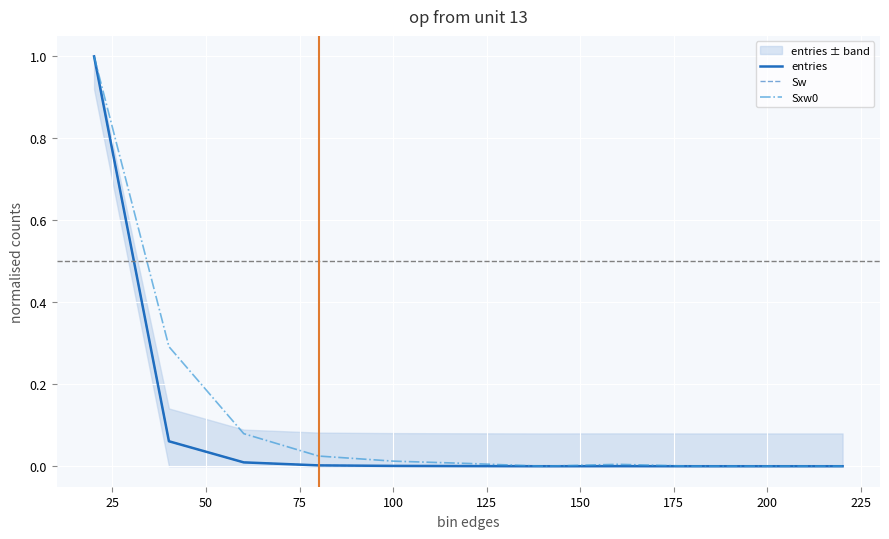

True or false: entries and Sw intersect in this chart.

False